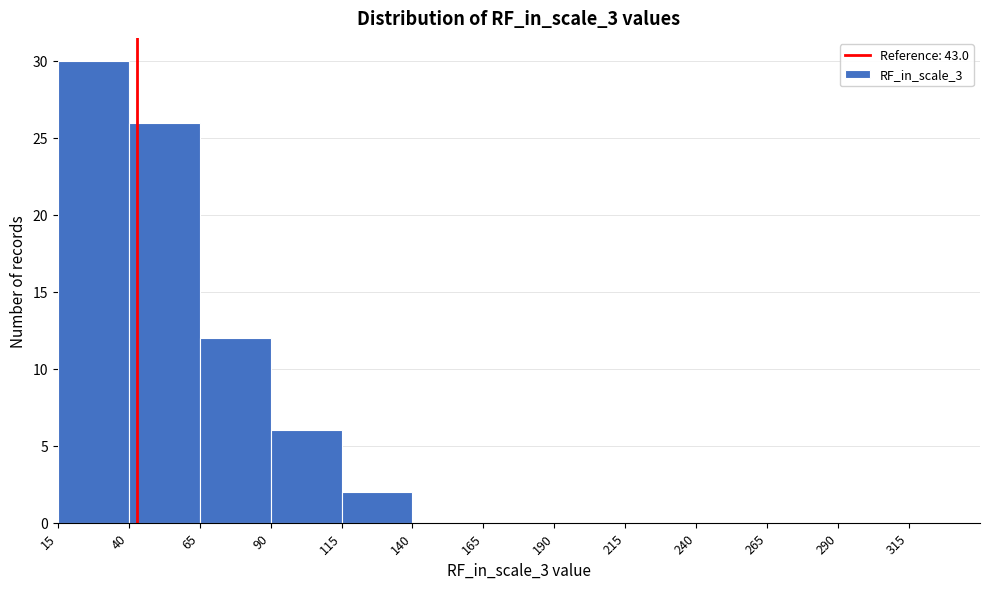

Reading left to right, transcribe this chart: for each bar, give the range it covers on the x-axis and its height. The values are not printed on the chart, so give them approximately, as read against the axis.

15 to 40: 30
40 to 65: 26
65 to 90: 12
90 to 115: 6
115 to 140: 2
140 to 165: 0
165 to 190: 0
190 to 215: 0
215 to 240: 0
240 to 265: 0
265 to 290: 0
290 to 315: 0
315 to 340: 0